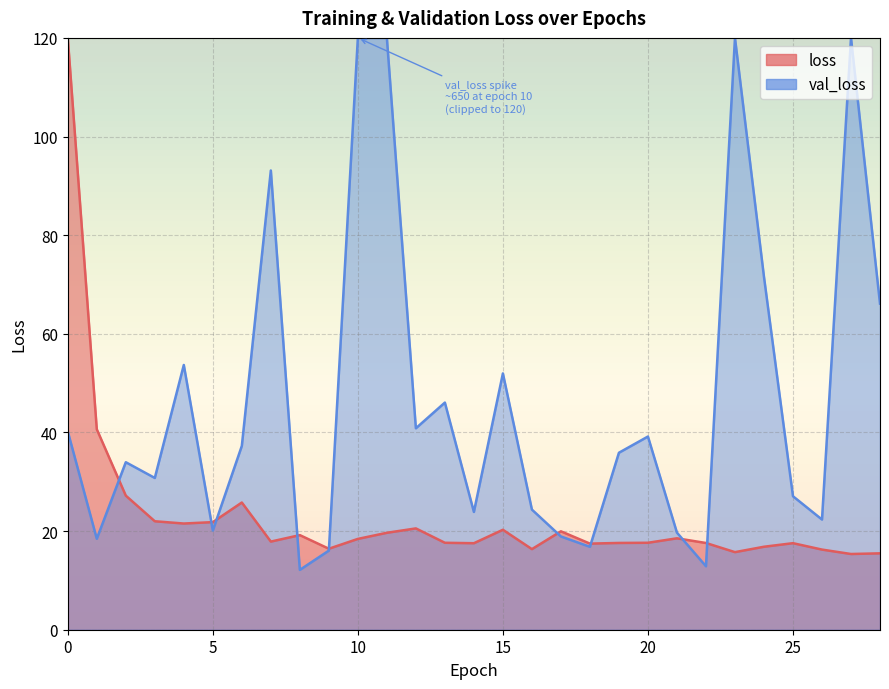

Is it true that the value at 4 is 9.3?

False